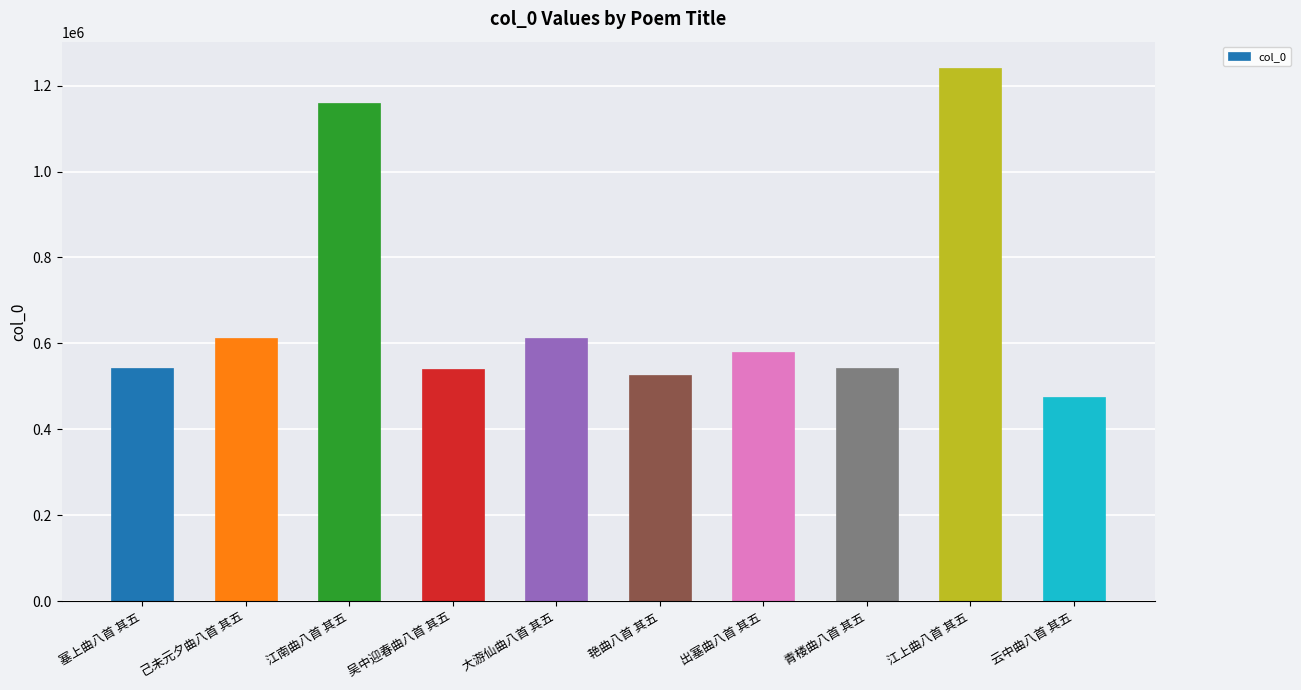

Which label corresponds to the largest value in the chart?

江上曲八首 其五